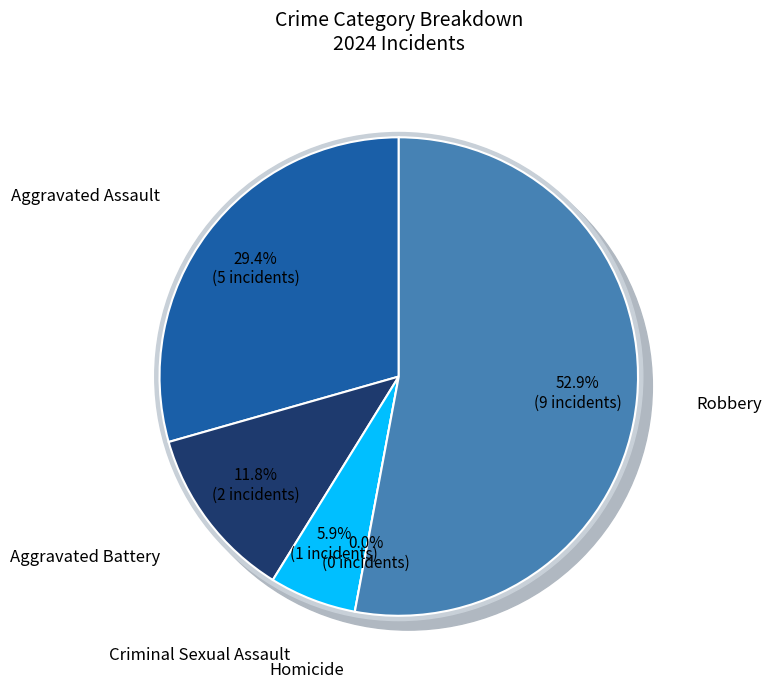

Does Robbery represent more than half of the total?

Yes